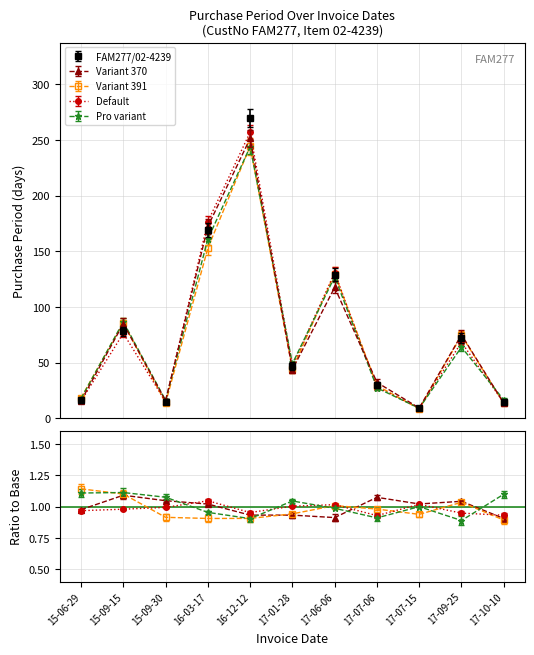

Reading right to left, transcribe all the data shown in this chart.

15	72	9	30	129	47	270	169	15	78	16